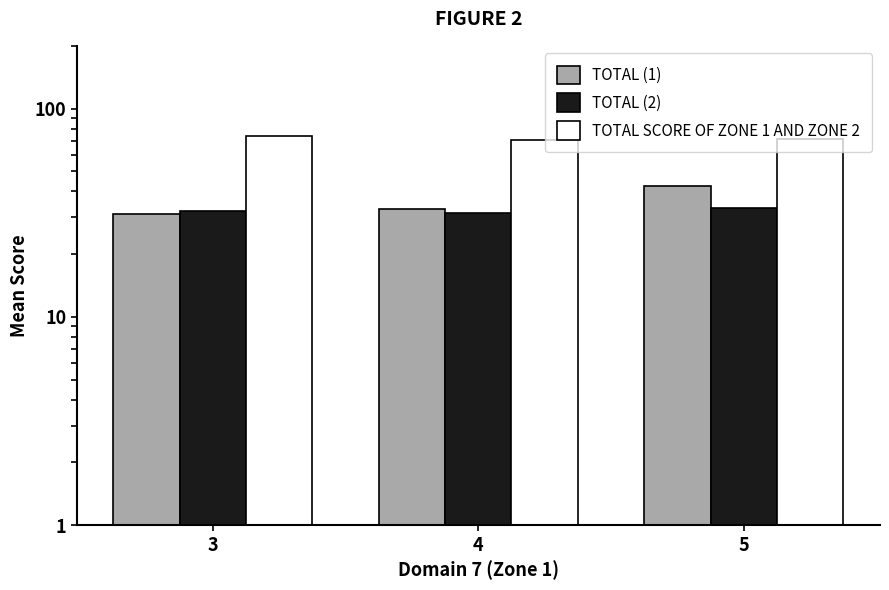

Which series has the largest total across all categories?

TOTAL SCORE OF ZONE 1 AND ZONE 2